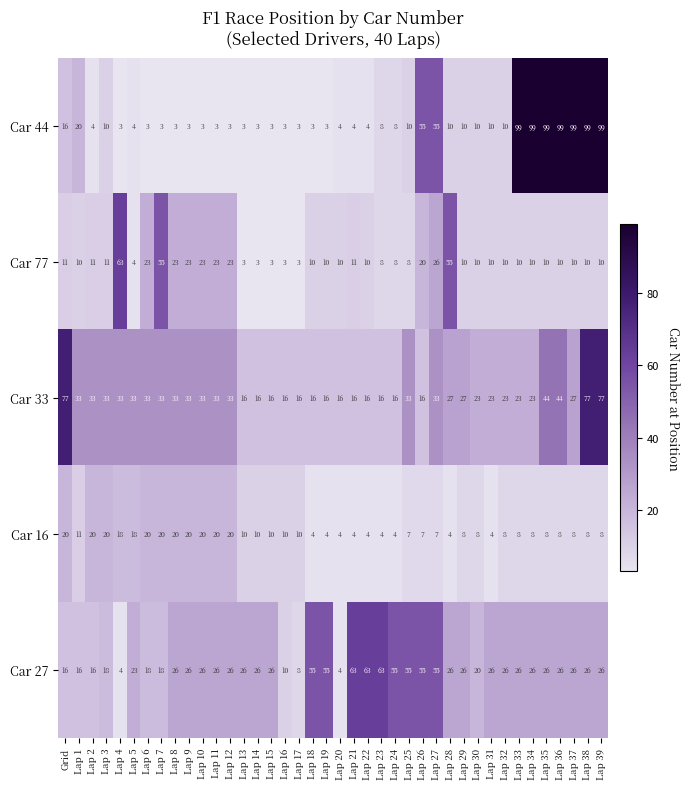

What is the difference between the maximum and minimum values in the Car 44 series?

96